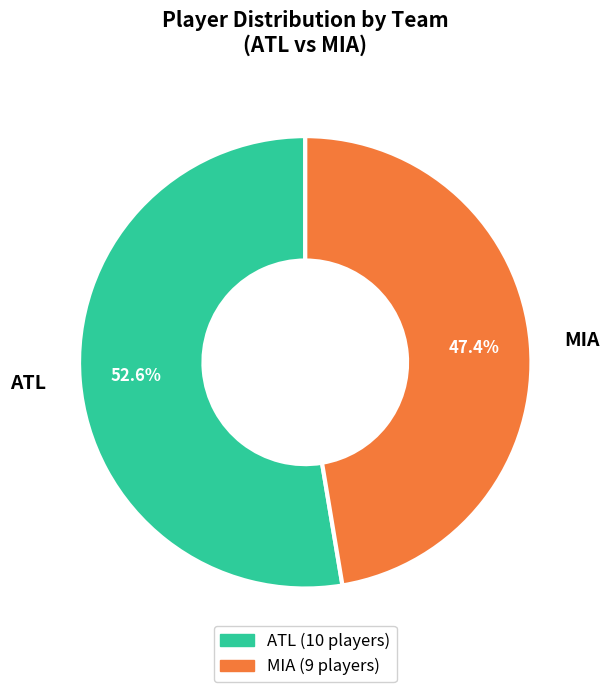

What is the total percentage of ATL and MIA?

100.0%